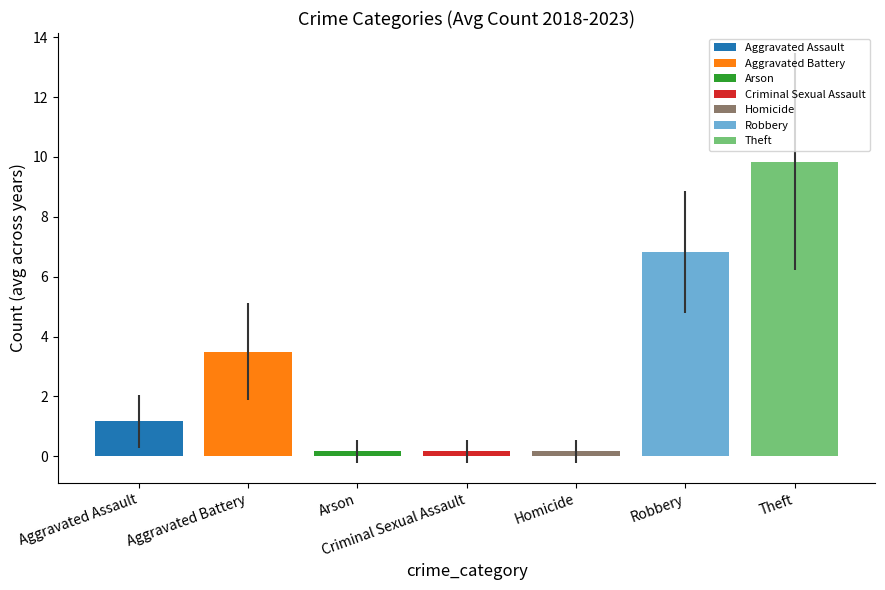

Which series has the widest spread of values?

Aggravated Assault